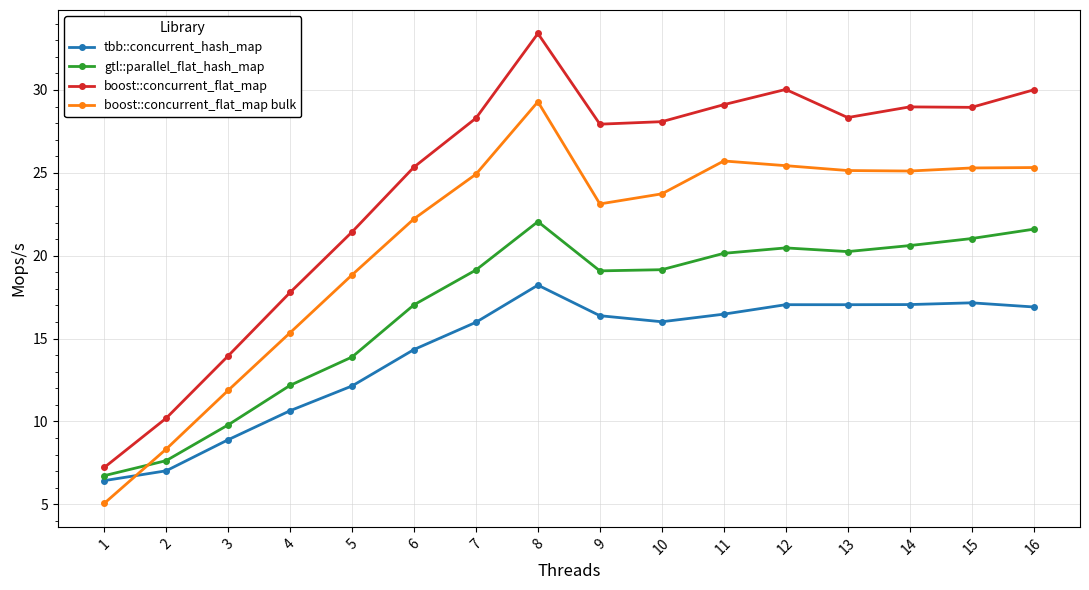

What is the difference between the boost::concurrent_flat_map bulk values at 10 and 12?

1.7